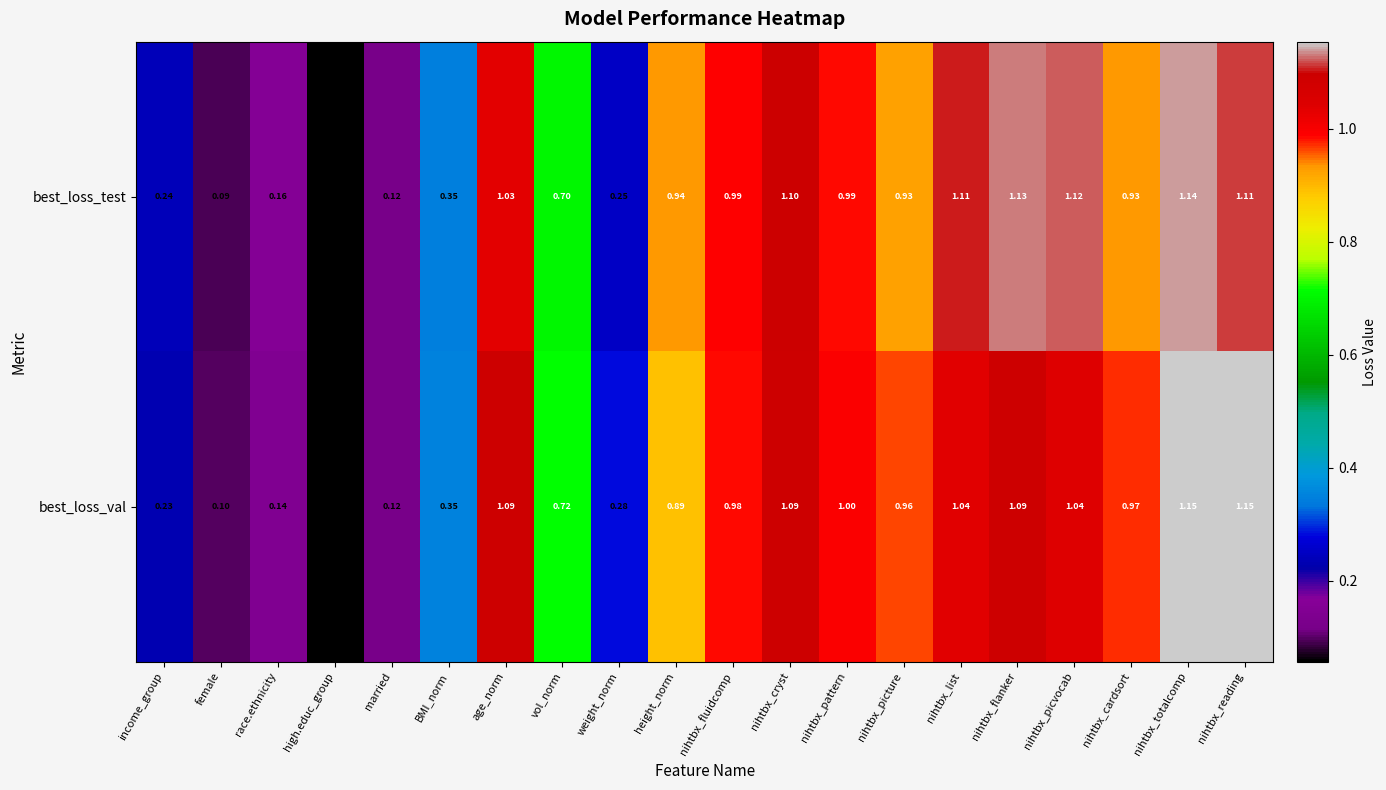

Is the value of best_loss_val at nihtbx_picvocab greater than the value of best_loss_test at nihtbx_fluidcomp?

Yes